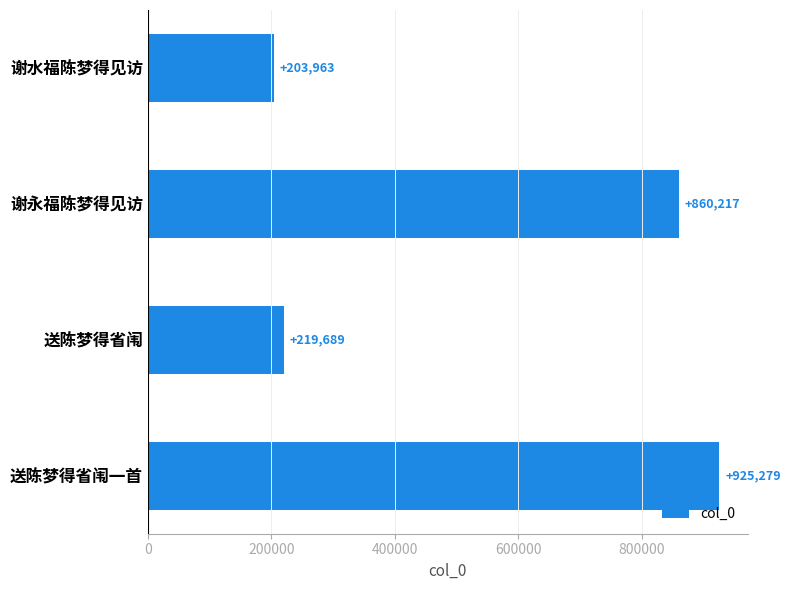

Count the number of categories in the chart.

4